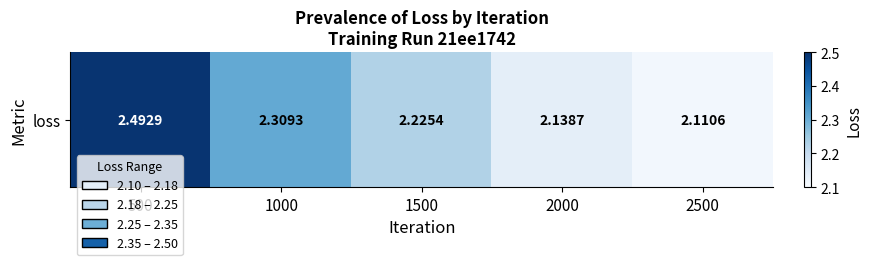

List the labels in order of value, largest first.

500, 1000, 1500, 2000, 2500